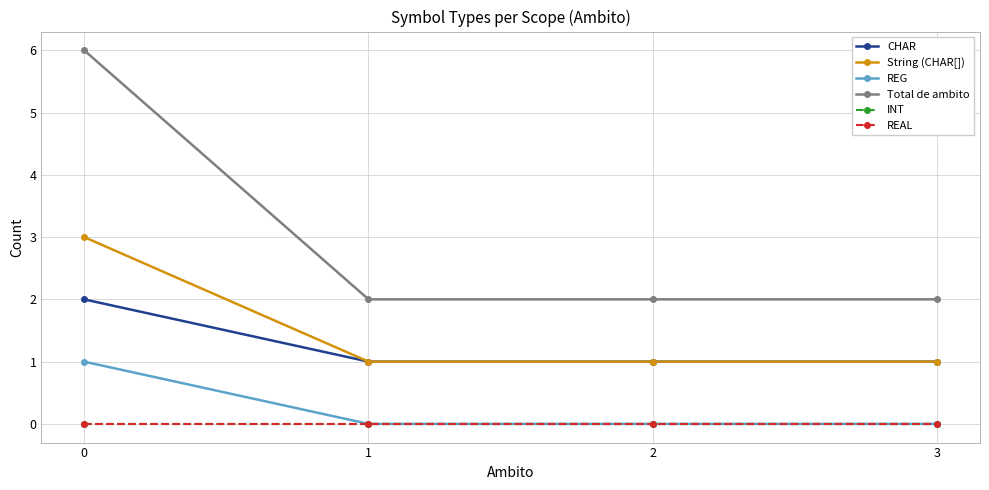

Reading right to left, list all the values displayed in this chart.

CHAR: 1	1	1	2
String (CHAR[]): 1	1	1	3
REG: 0	0	0	1
Total de ambito: 2	2	2	6
INT: 0	0	0	0
REAL: 0	0	0	0